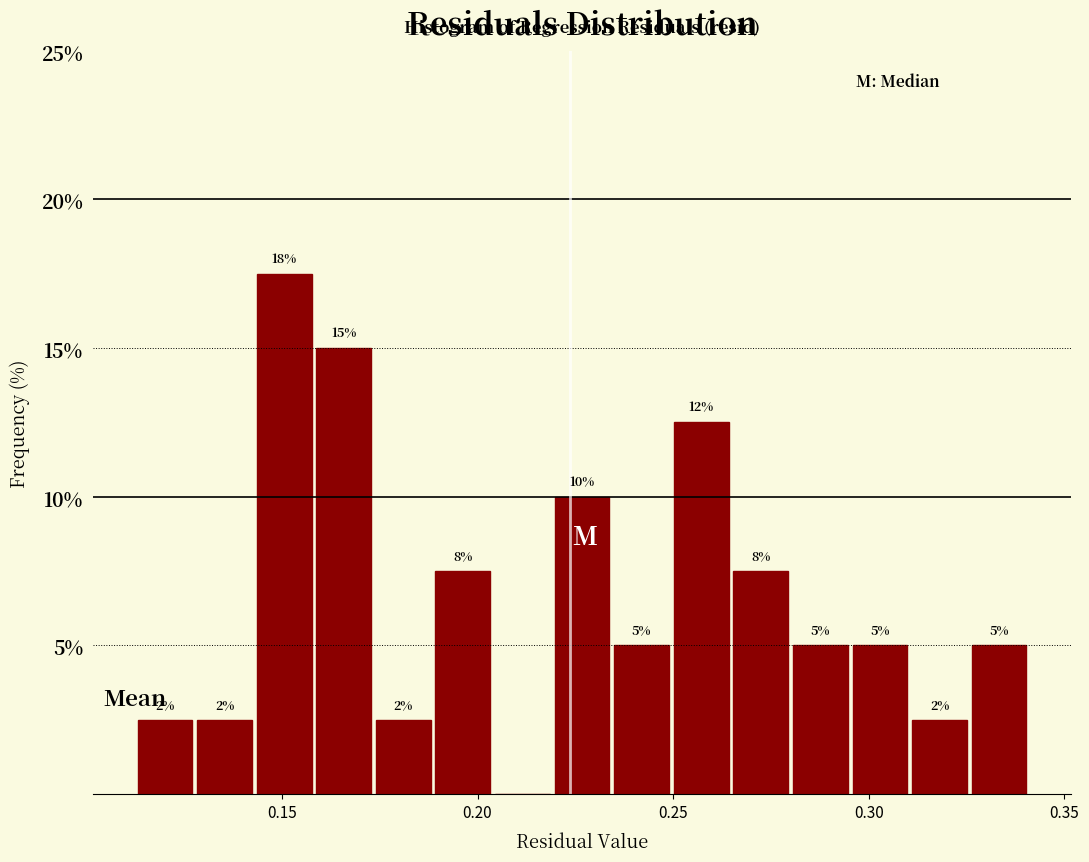

Read against the x-axis, roughly where is the centre of the tallest bar?

0.150